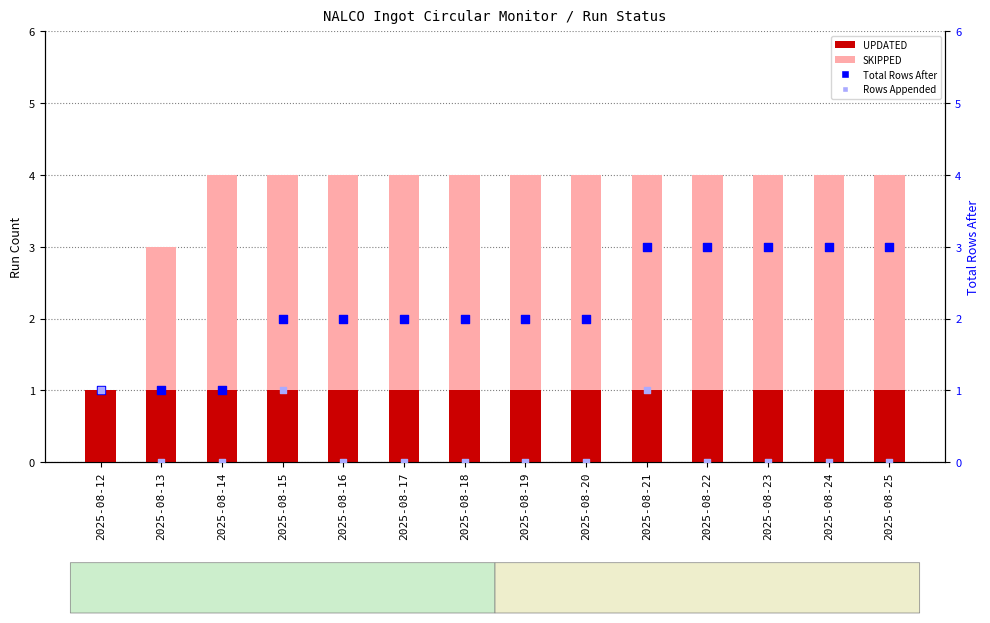

Which series has the largest total across all categories?

SKIPPED